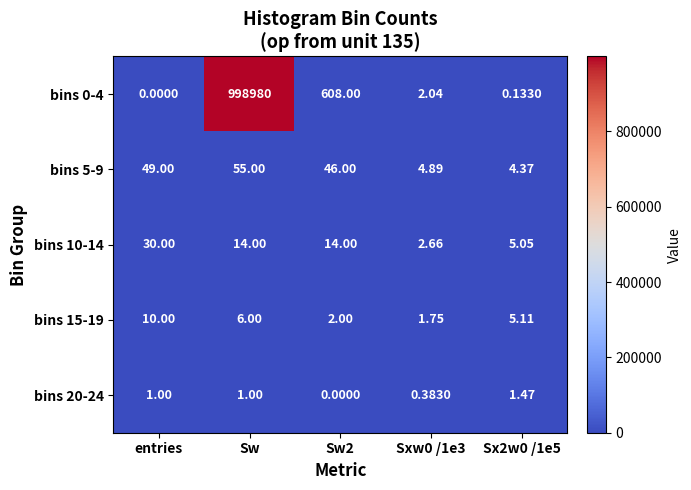

Is the value of bins 0-4 at Sxw0 /1e3 greater than the value of bins 15-19 at Sx2w0 /1e5?

No